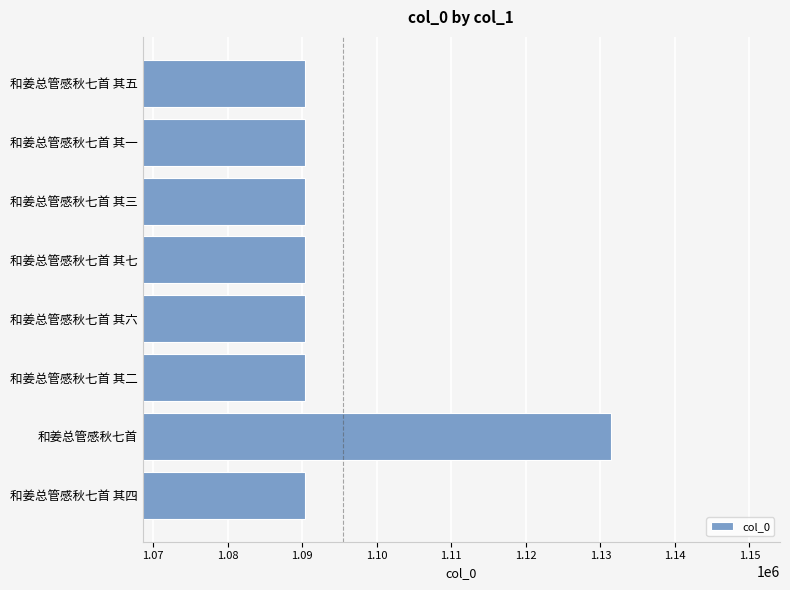

What is the label of the 1st bar from the top?

和姜总管感秋七首 其五